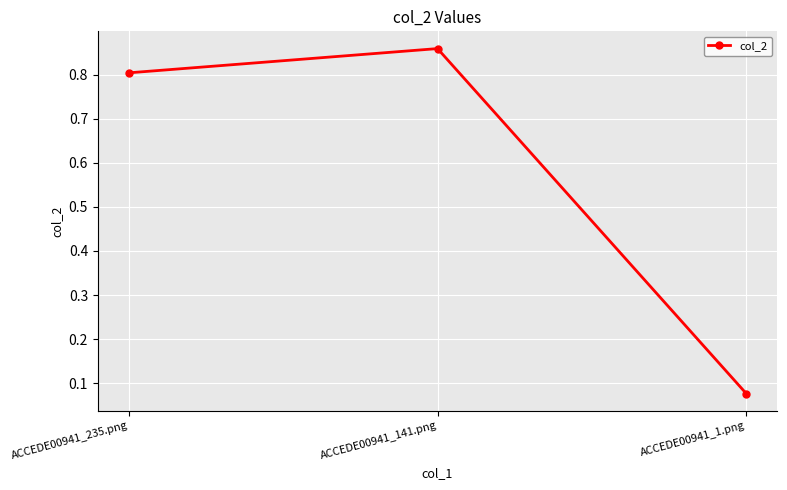

List the labels in order of value, largest first.

ACCEDE00941_141.png, ACCEDE00941_235.png, ACCEDE00941_1.png